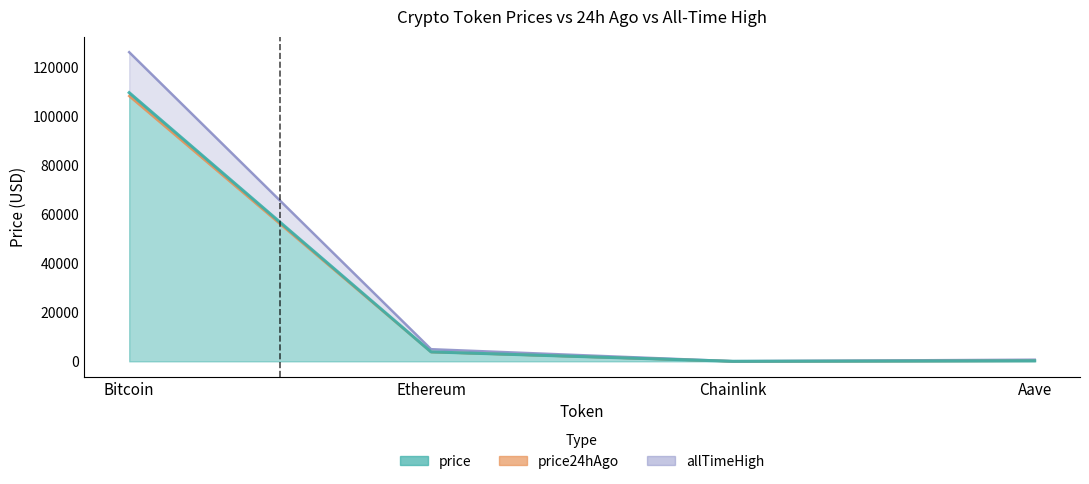

How many data points in allTimeHigh are above 4946?

2